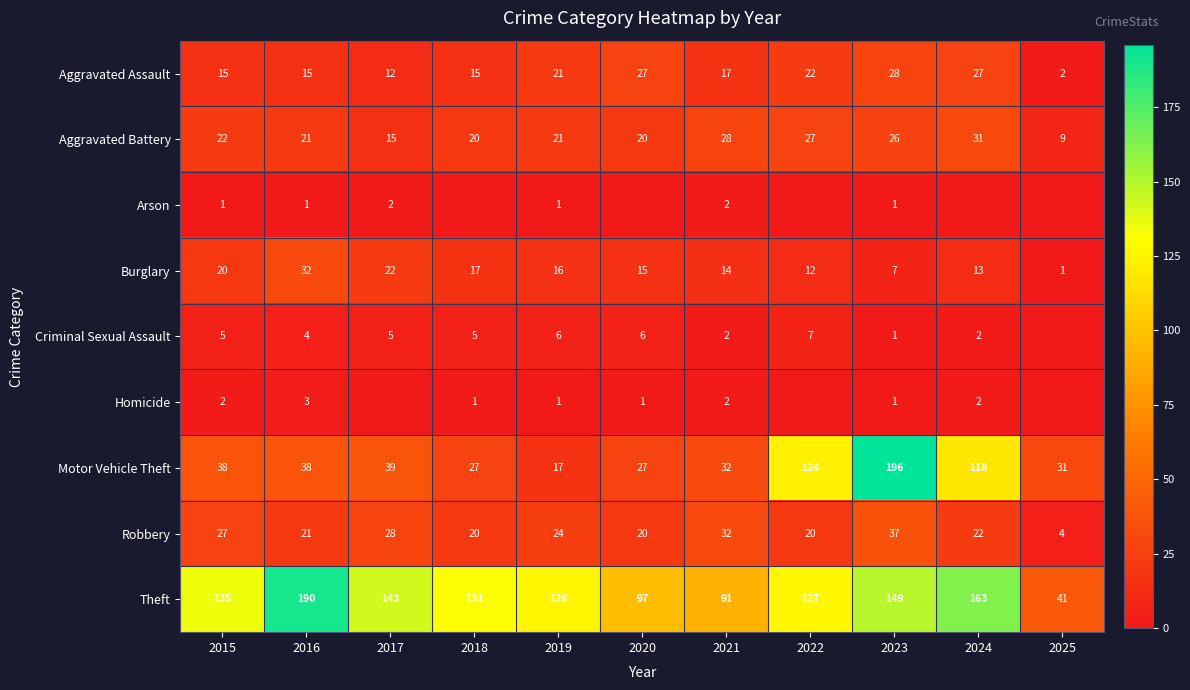

What is the average value of the Aggravated Assault series?

18